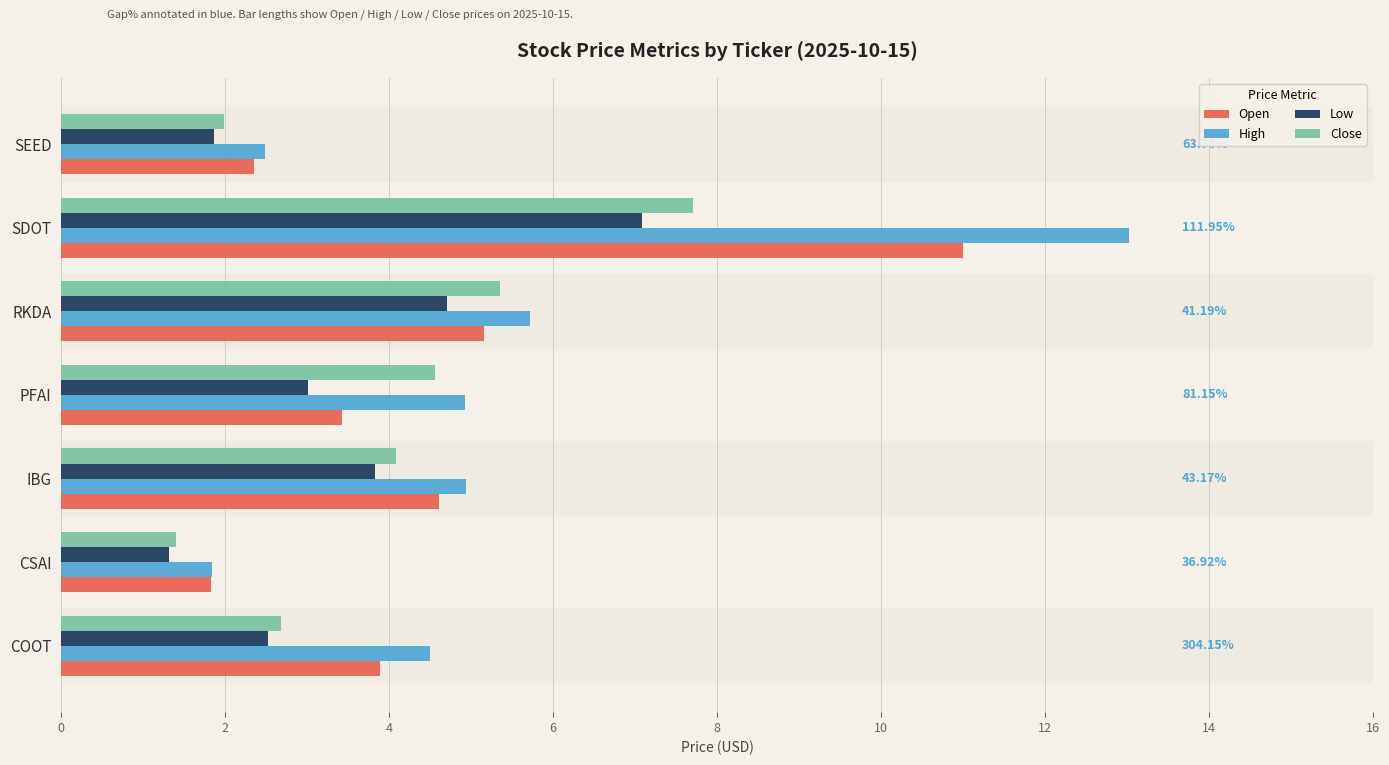

Which series has the largest range (max minus min)?

High